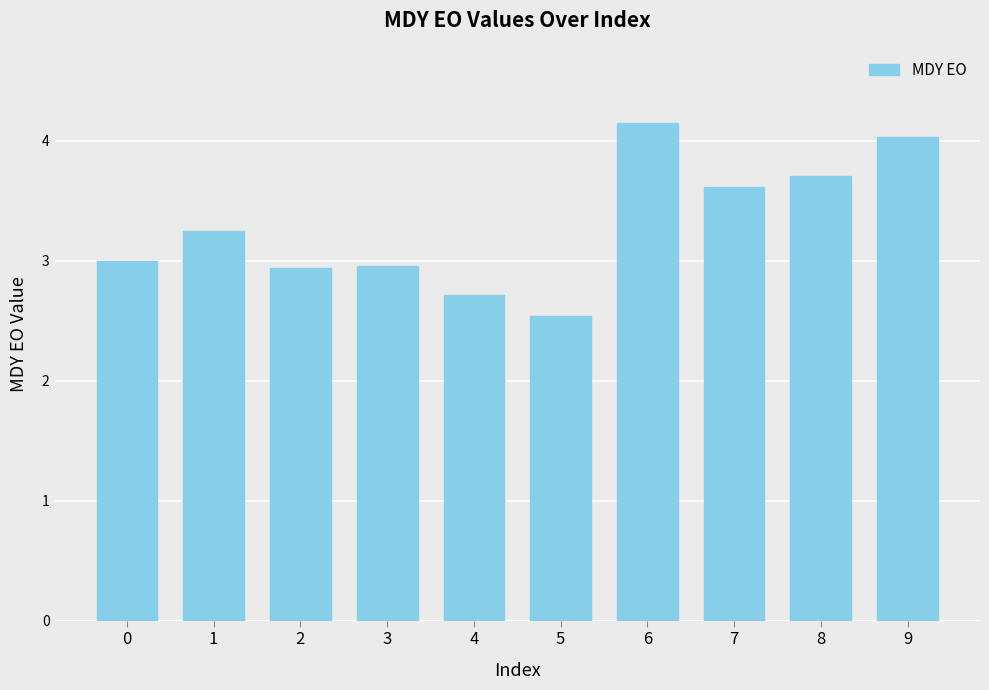

Between 9 and 8, which is larger?

9